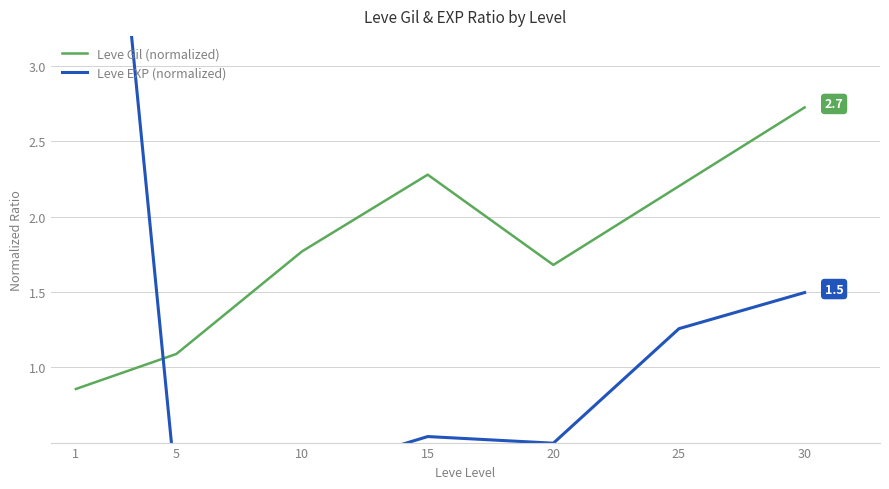

List the labels in order of Leve EXP (normalized) value, smallest first.

5, 10, 20, 15, 25, 30, 1